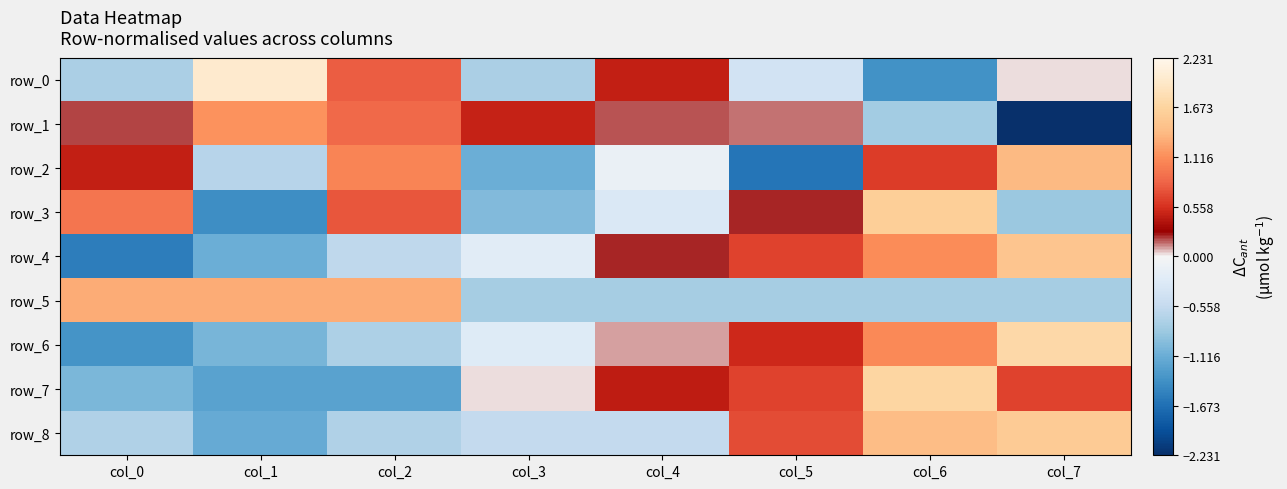

How many distinct data groups are displayed?

9